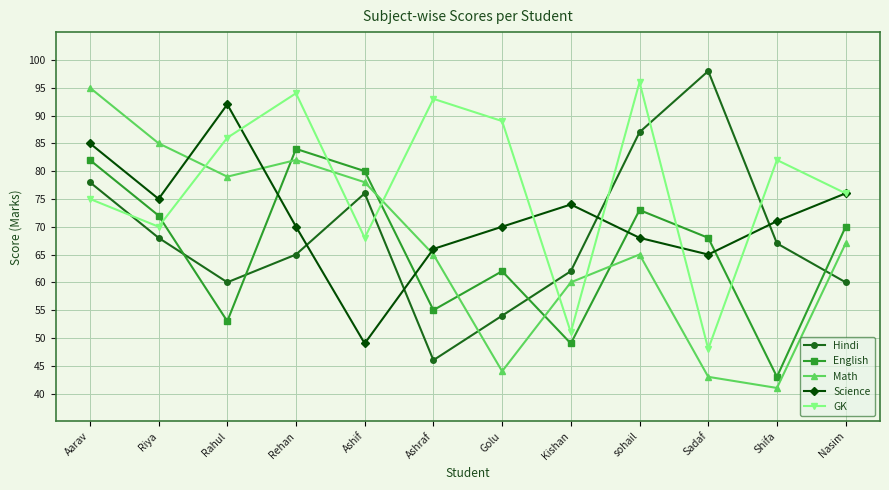

At which category does Hindi reach its first local valley?

Rahul